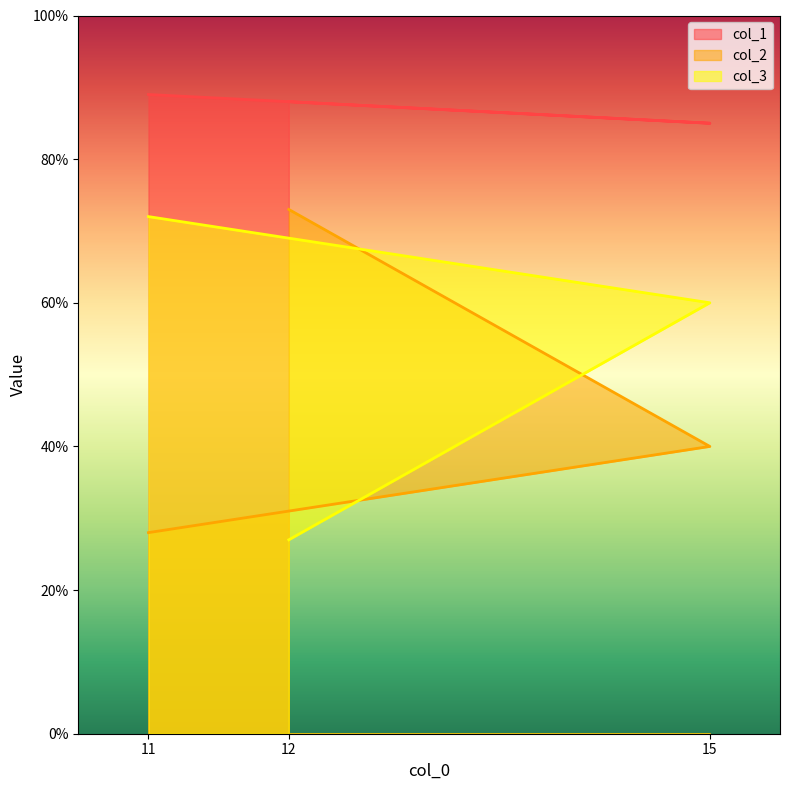

What is the lowest value of the col_1 series?

85